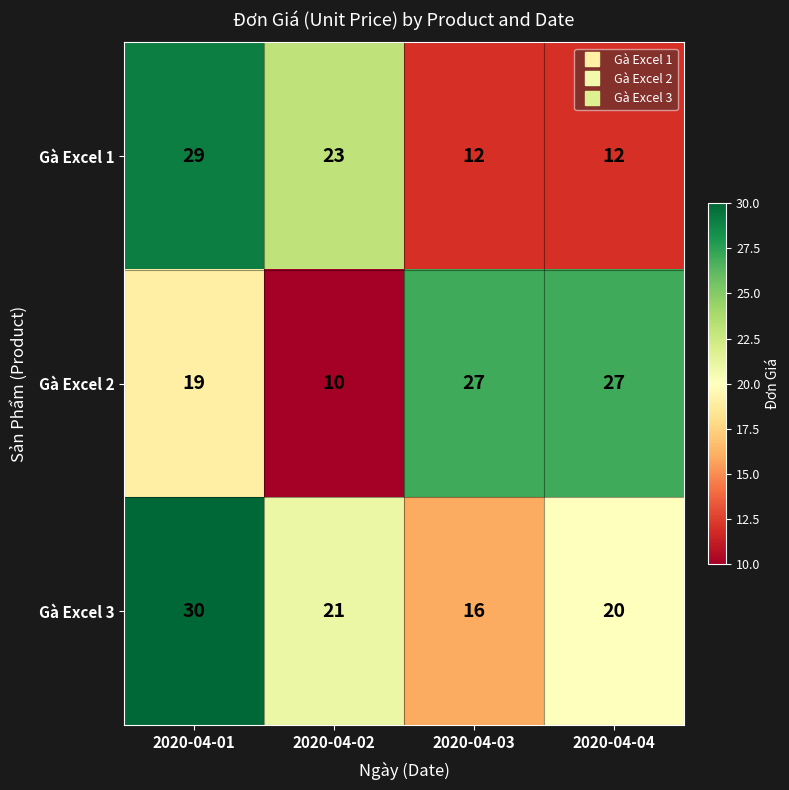

Count the number of data series in this chart.

3